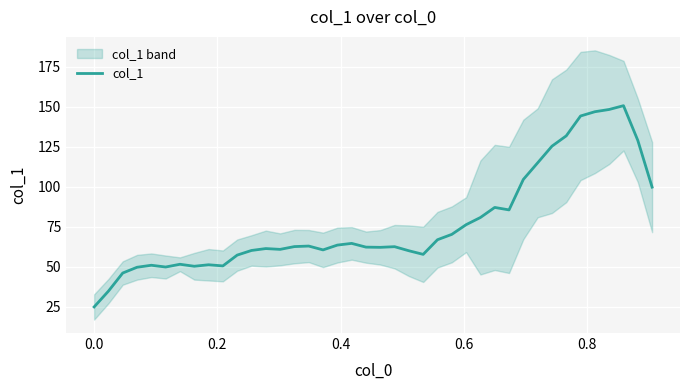

What is the minimum value for col_1?

24.9